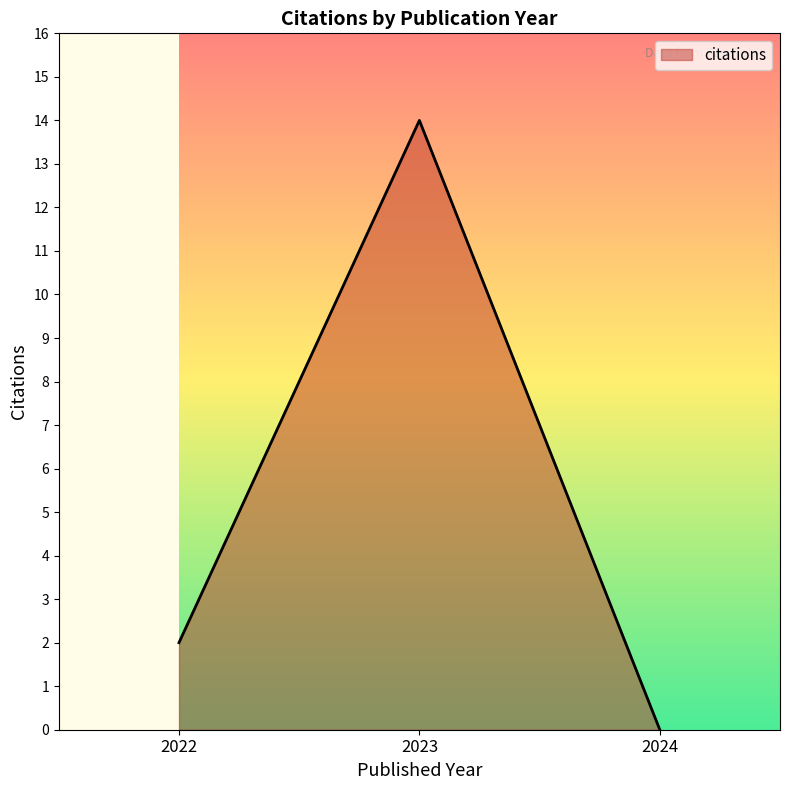

What is the maximum value shown in the chart?

14